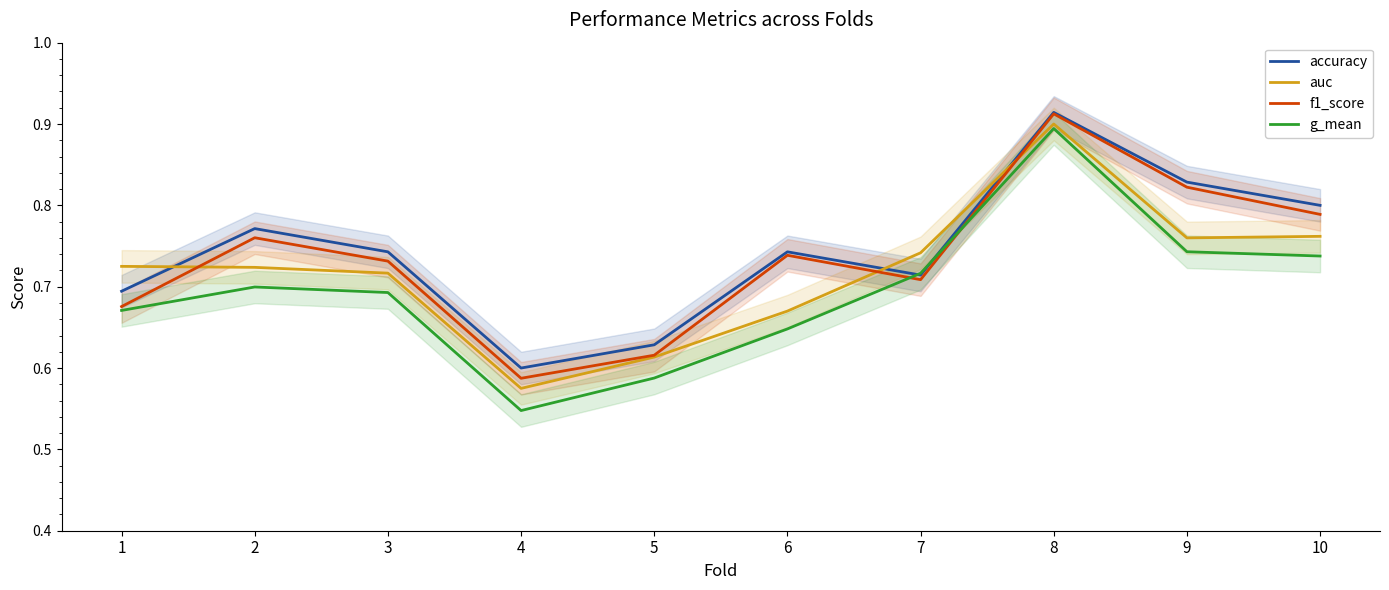

Is this an area chart (filled region under the line)?

No